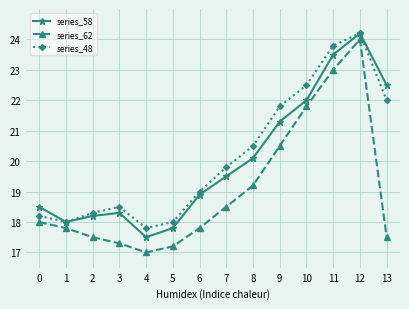

Reading right to left, list all the values displayed in this chart.

series_58: 22.5	24.2	23.5	22.0	21.3	20.1	19.5	18.9	17.8	17.5	18.3	18.2	18.0	18.5
series_62: 17.5	24.0	23.0	21.8	20.5	19.2	18.5	17.8	17.2	17.0	17.3	17.5	17.8	18.0
series_48: 22.0	24.2	23.8	22.5	21.8	20.5	19.8	19.0	18.0	17.8	18.5	18.3	18.0	18.2